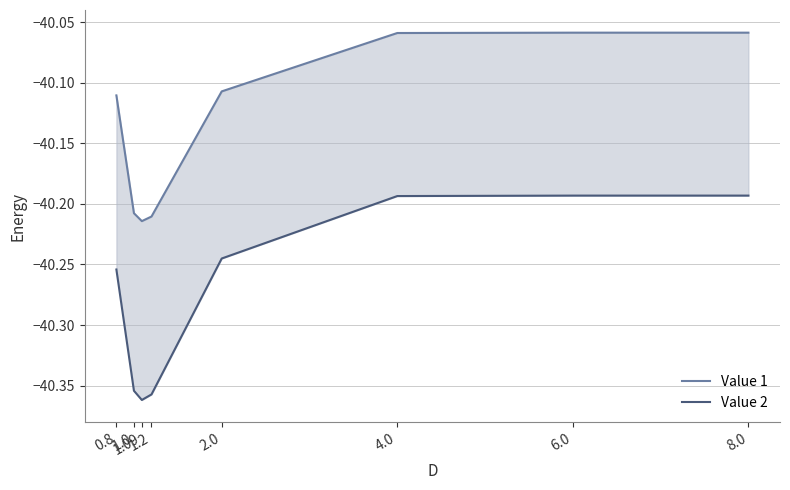

How many series are shown in this chart?

2